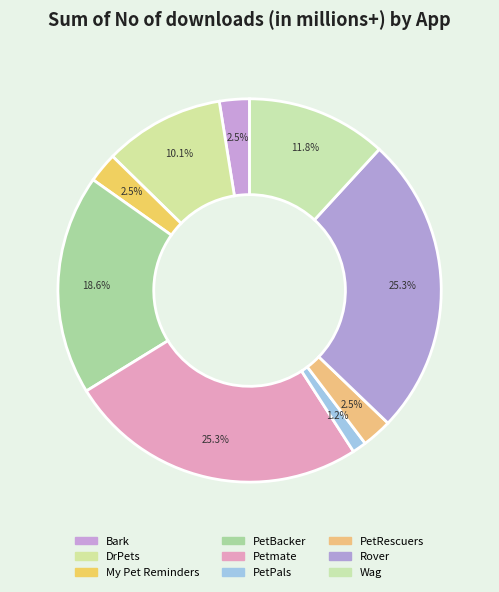

To the nearest percent, what is the difference between the largest and smallest slice percentages?

24%